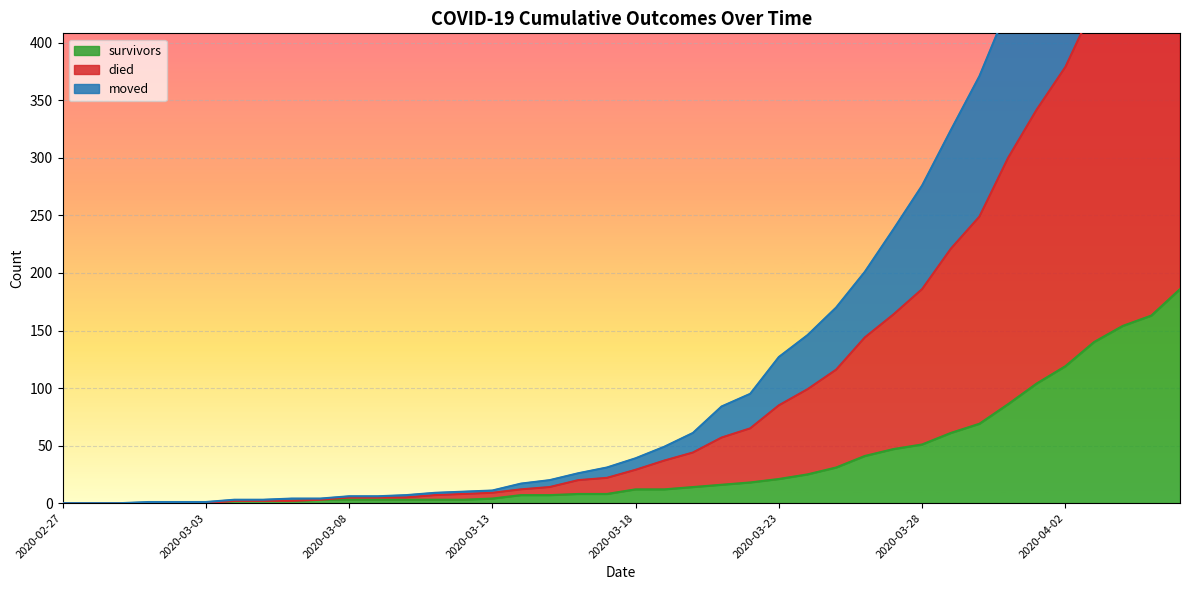

List the series in order of their peak value, highest first.

died, moved, survivors